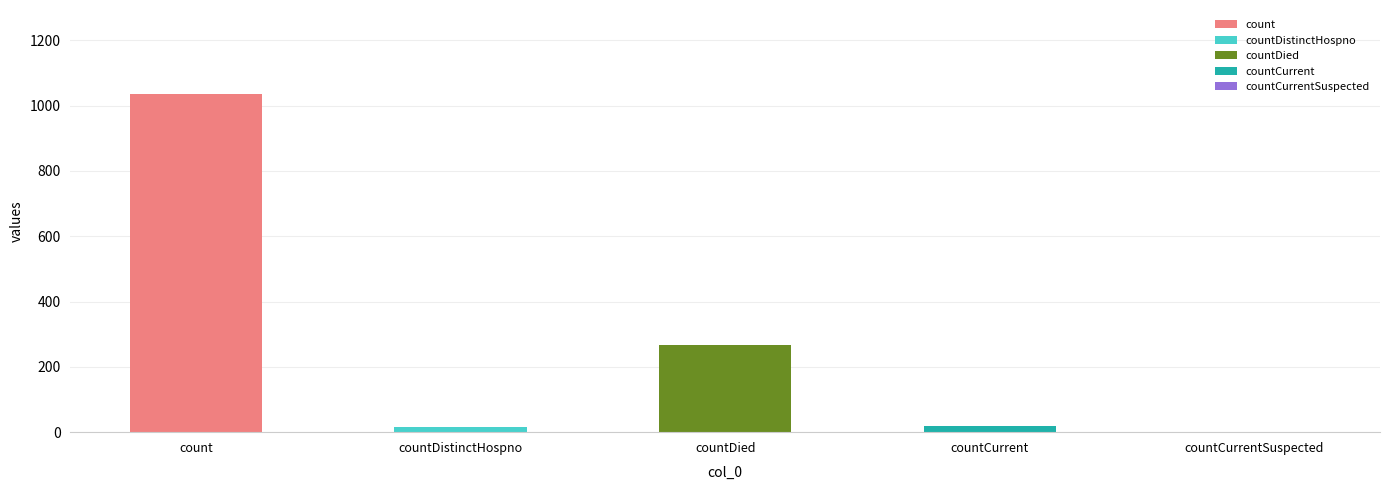

True or false: the data shows 601 at count.

False